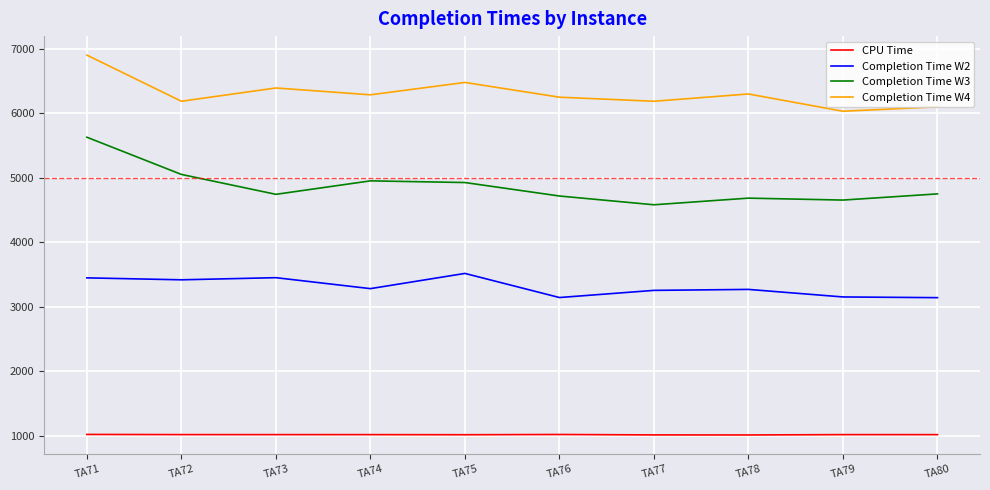

Does the chart display data point markers on the line(s)?

No